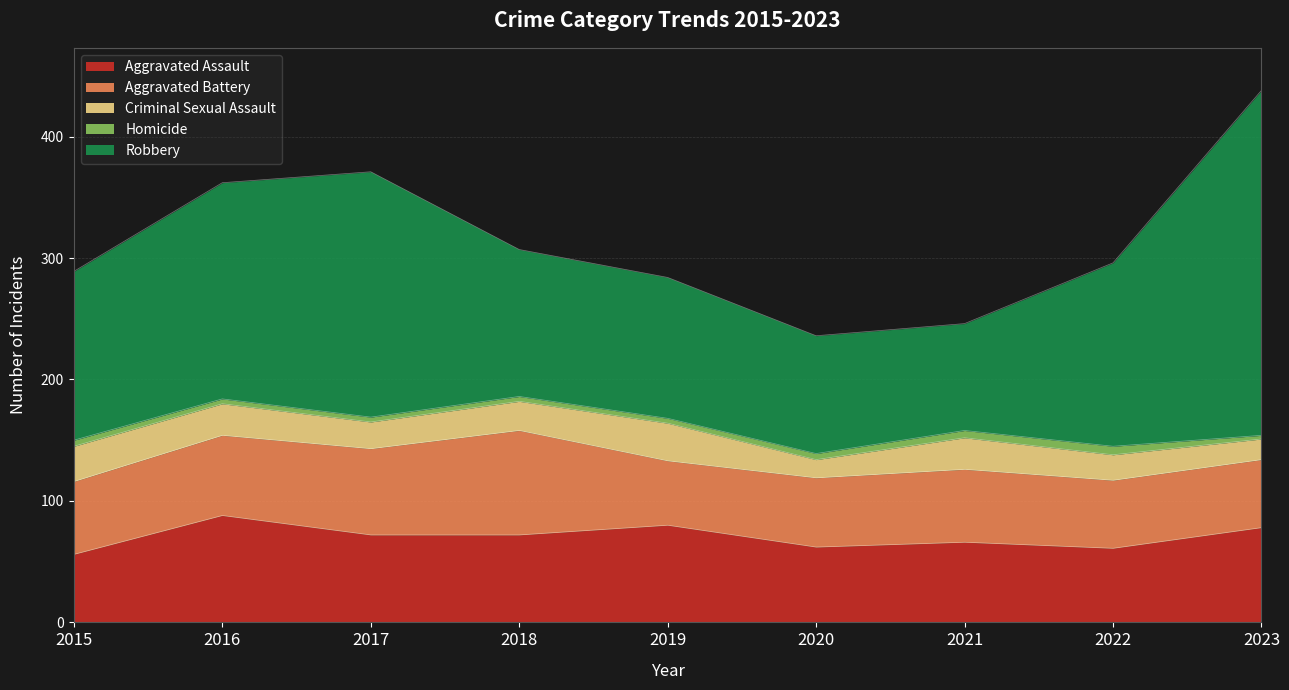

What is the difference between the Aggravated Assault values at 2017 and 2015?

16